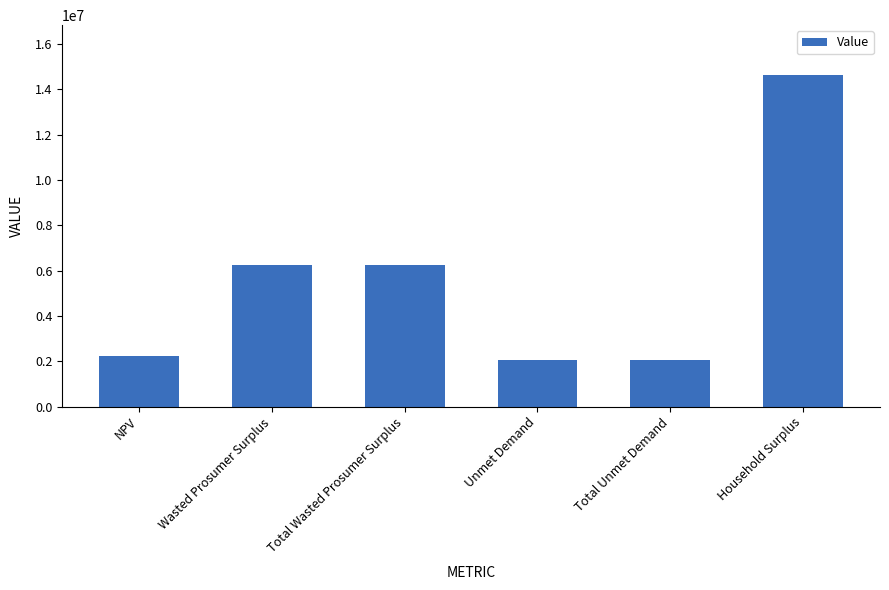

What is the maximum value shown in the chart?

14632148.1